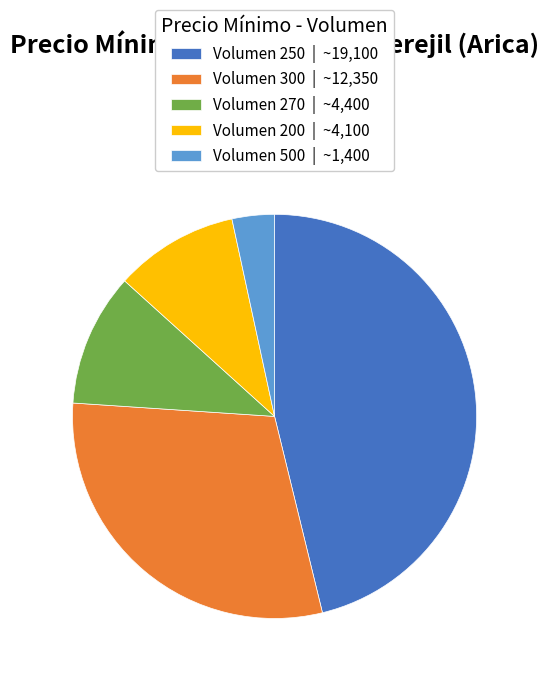

Do Volumen 270 | ~4,400 and Volumen 250 | ~19,100 together represent more than half of the pie?

Yes